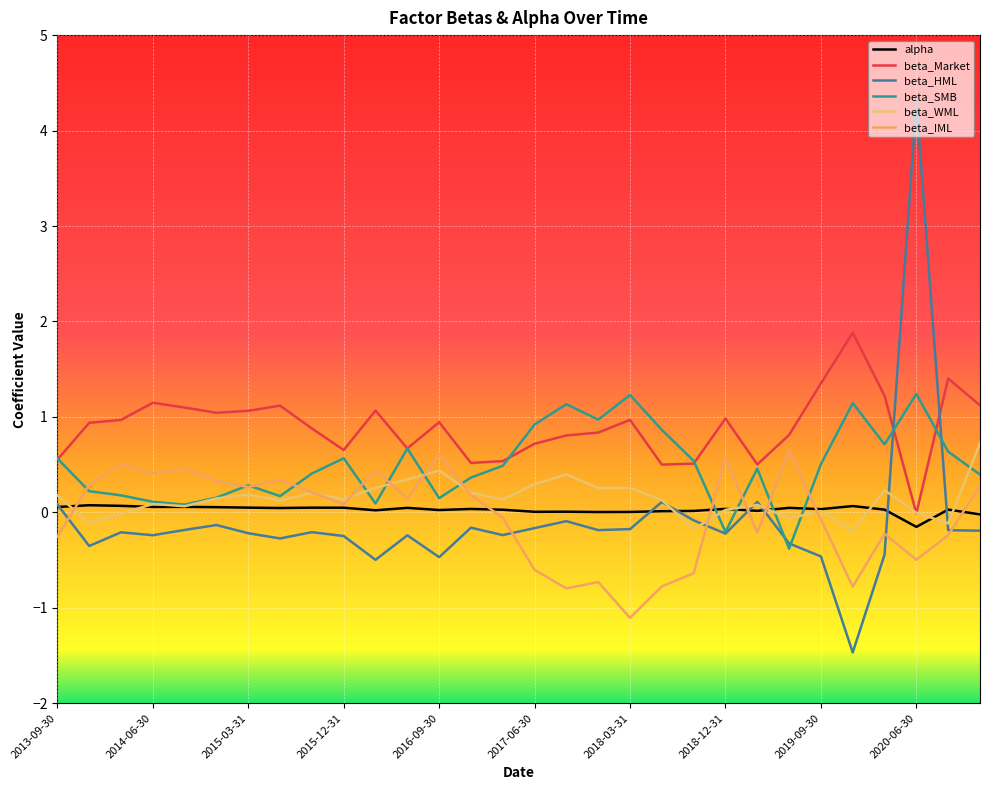

At which category is the sum across all series the highest?

2020-06-30